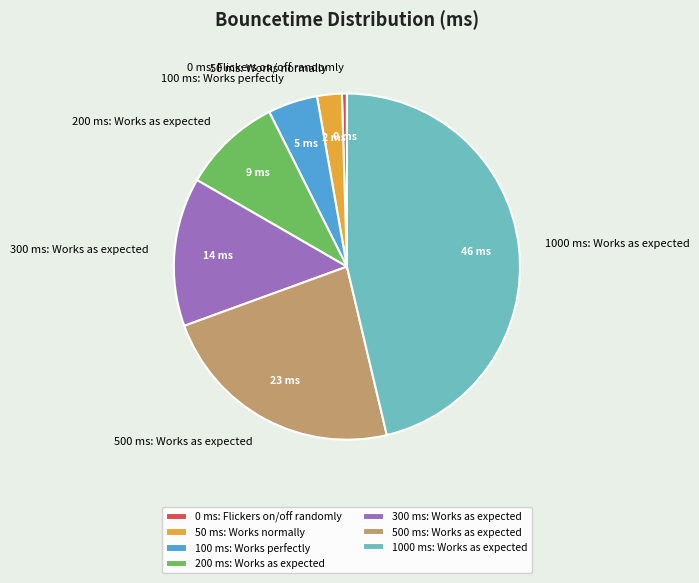

Is it true that 1000 ms: Works as expected is 38% of the pie?

False